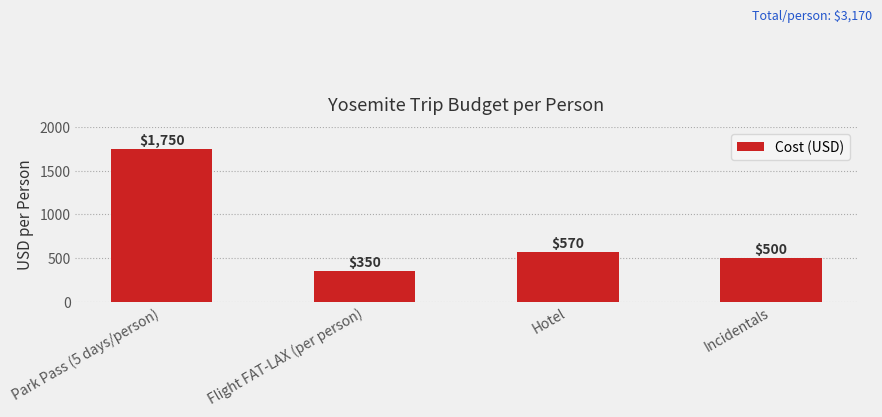

Which label corresponds to the largest value in the chart?

Park Pass (5 days/person)